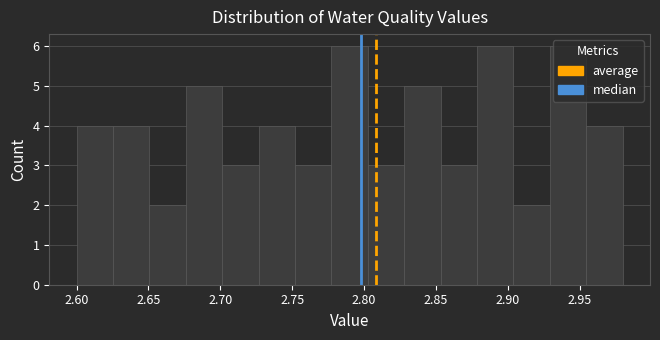

Reading left to right, list every bar in this chart as the range it spans on the x-axis followed by its height. Neither the bar edges nor the heights are printed on the chart, so give them approximately, as read against the axes.

2.600 to 2.625: 4
2.625 to 2.650: 4
2.650 to 2.675: 2
2.675 to 2.700: 5
2.700 to 2.725: 3
2.725 to 2.750: 4
2.750 to 2.775: 3
2.775 to 2.805: 6
2.805 to 2.830: 3
2.830 to 2.855: 5
2.855 to 2.880: 3
2.880 to 2.905: 6
2.905 to 2.930: 2
2.930 to 2.955: 6
2.955 to 2.980: 4